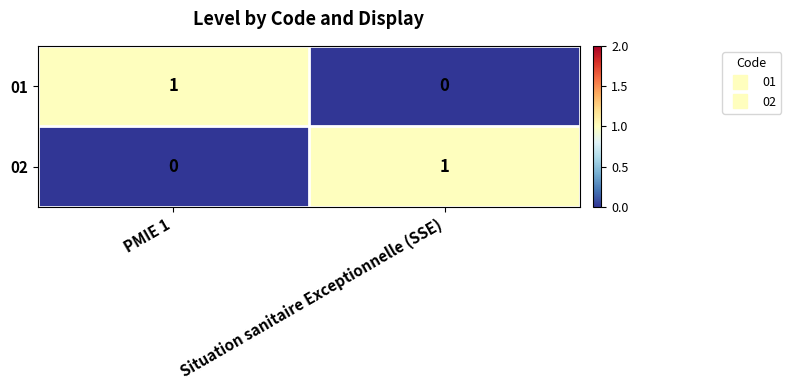

The 01 series shows 1 at PMIE 1. True or false?

True